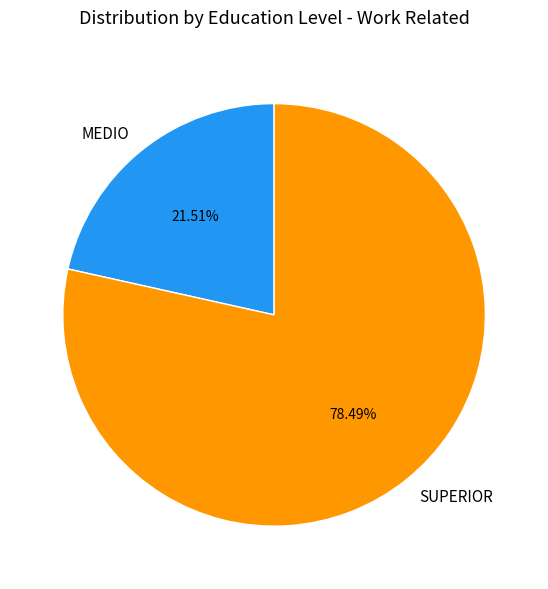

Count the number of slices in the pie.

2